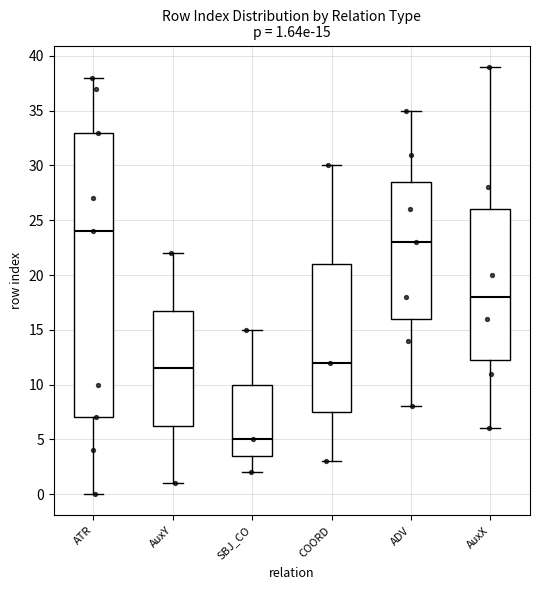

Comparing the boxes themselves (not the whiskers), which one is the tallest?

ATR